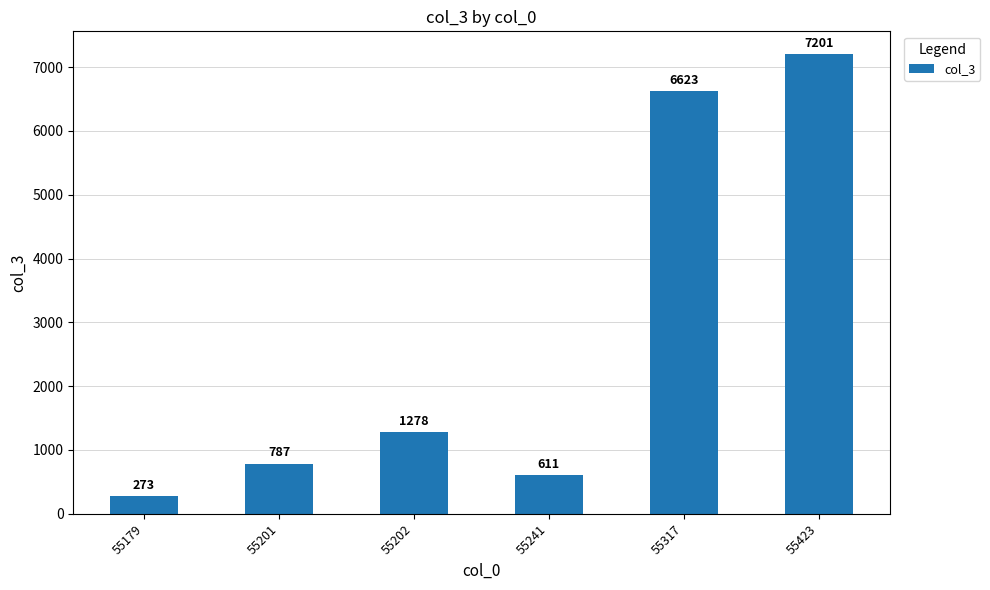

List the labels in order of value, smallest first.

55179, 55241, 55201, 55202, 55317, 55423